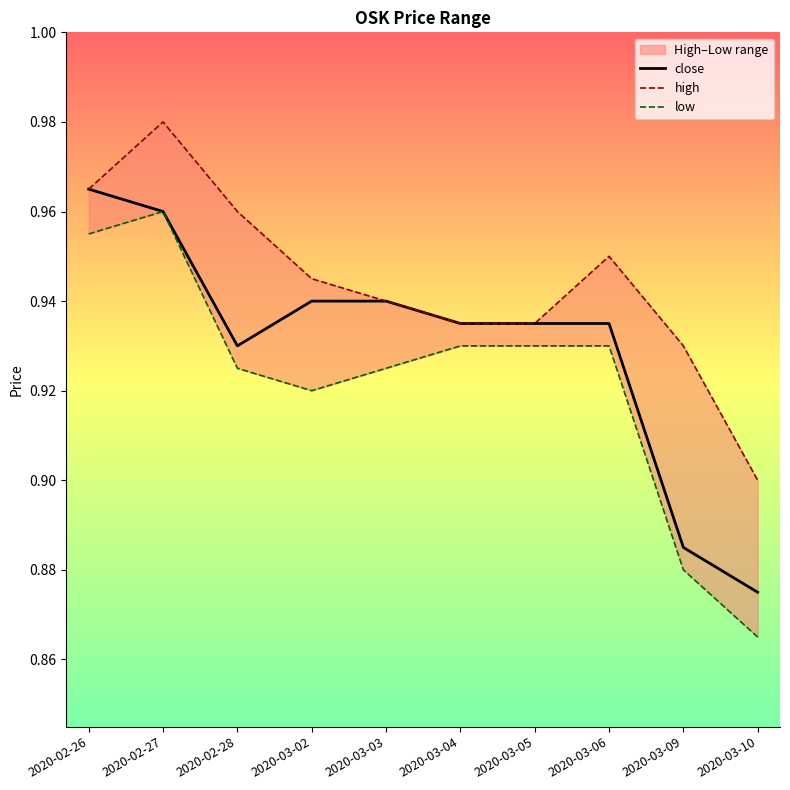

The value of close at 2020-03-04 is 1.5. True or false?

False